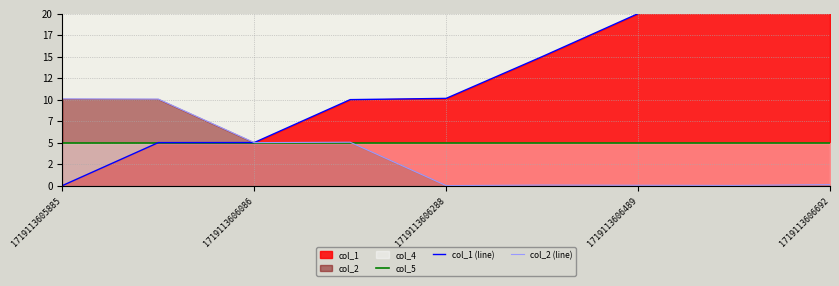

Where do col_1 (line) and col_2 (line) first cross each other?

1719113606086 and 1719113606288